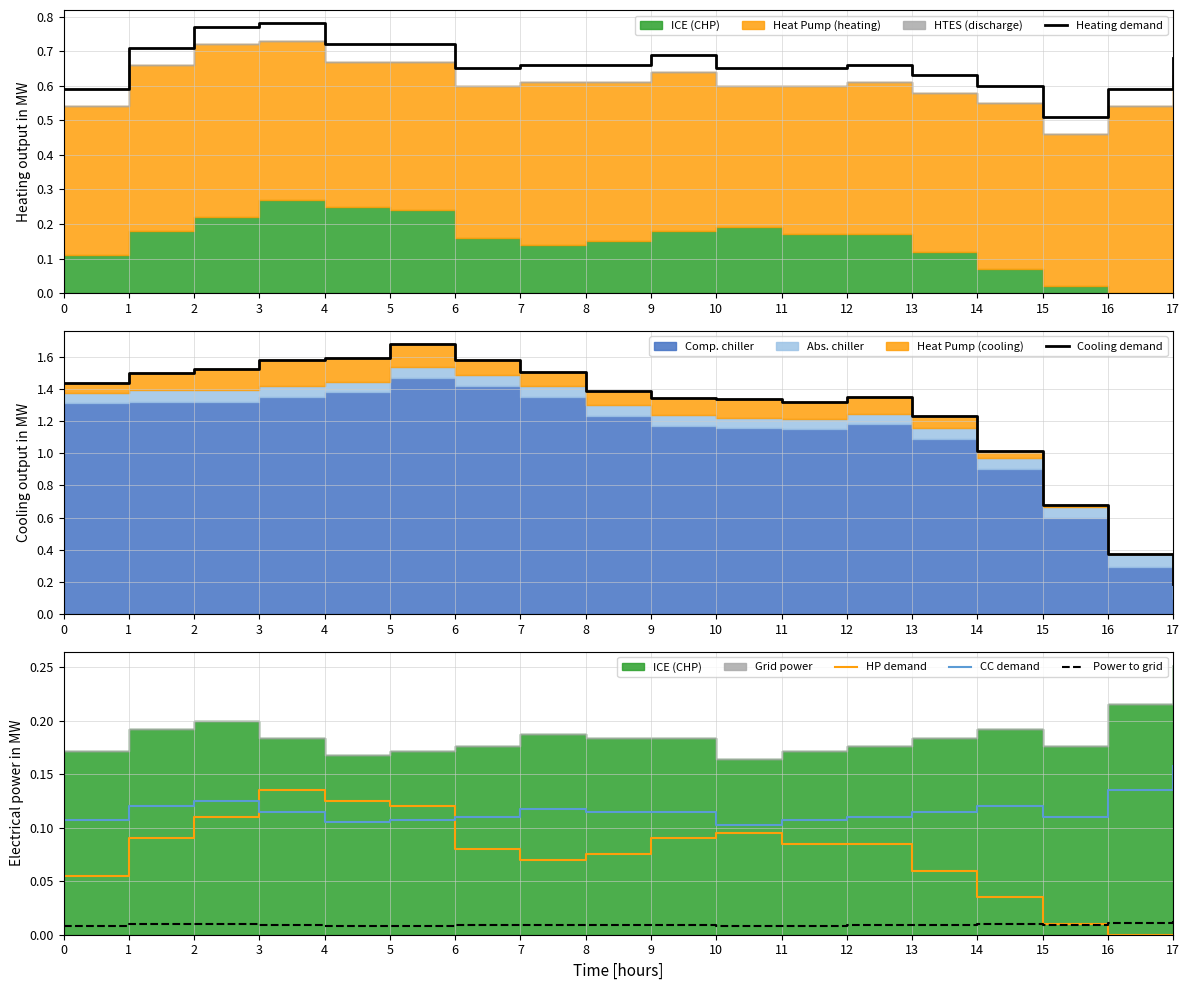

How many categories are shown in the chart?

18